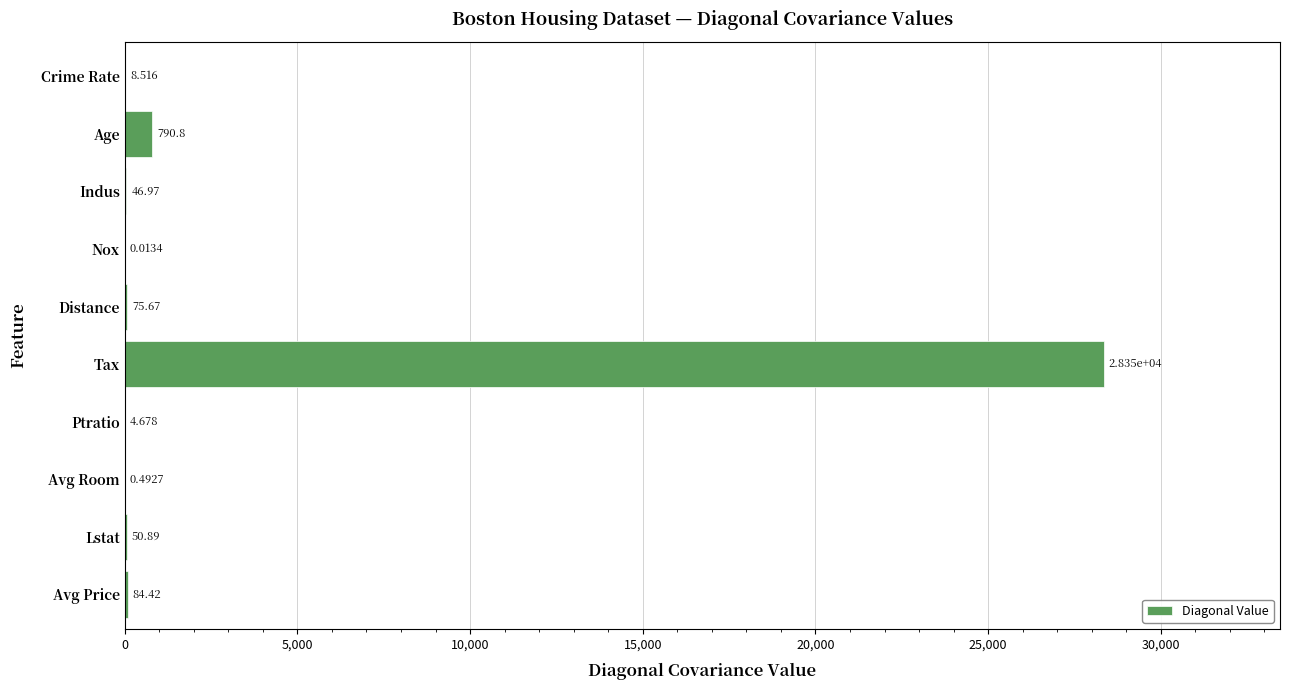

Between Ptratio and Age, which is larger?

Age